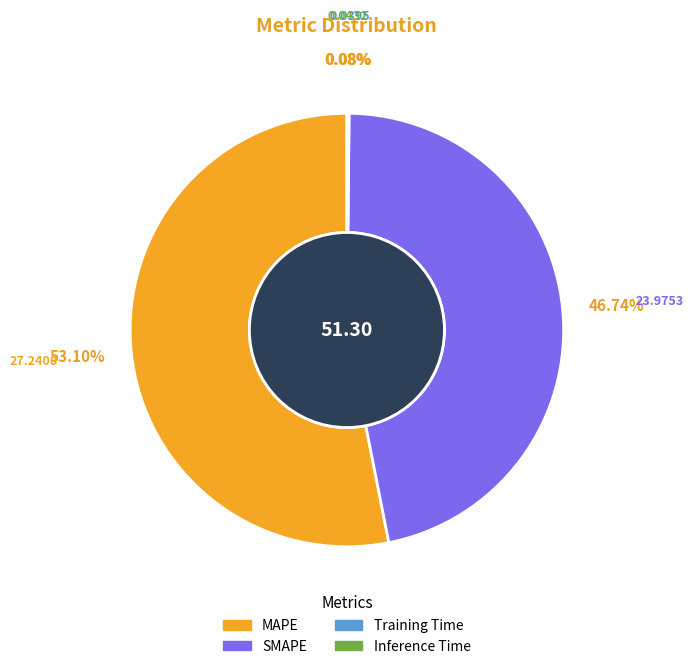

What percentage is the MAPE slice, to the nearest percent?

53%